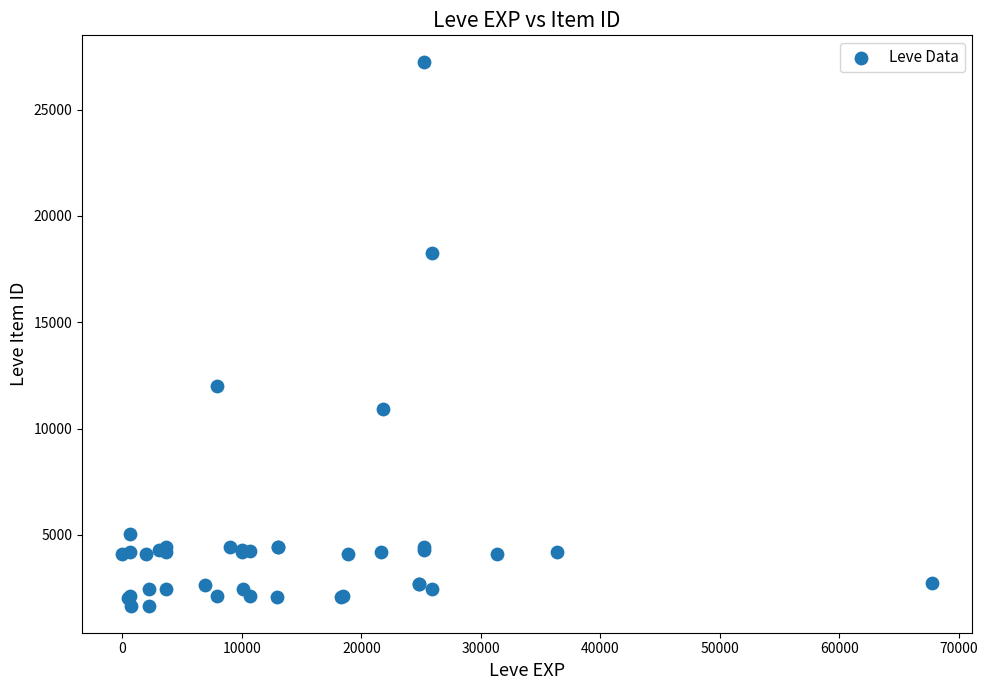

What Y value in the scatter plot is closest to 14448?

12018